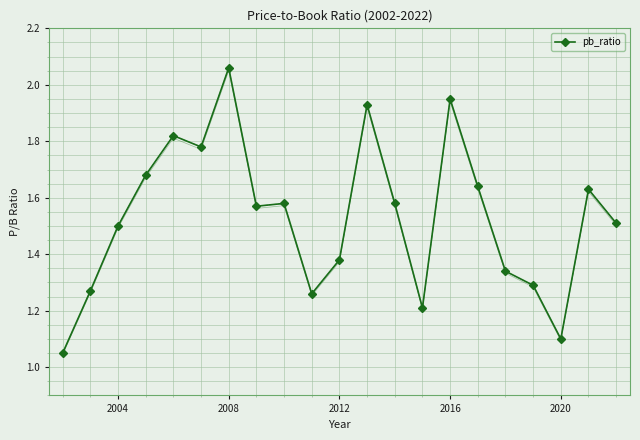

The pb_ratio series shows 1.5 at 2020. True or false?

False